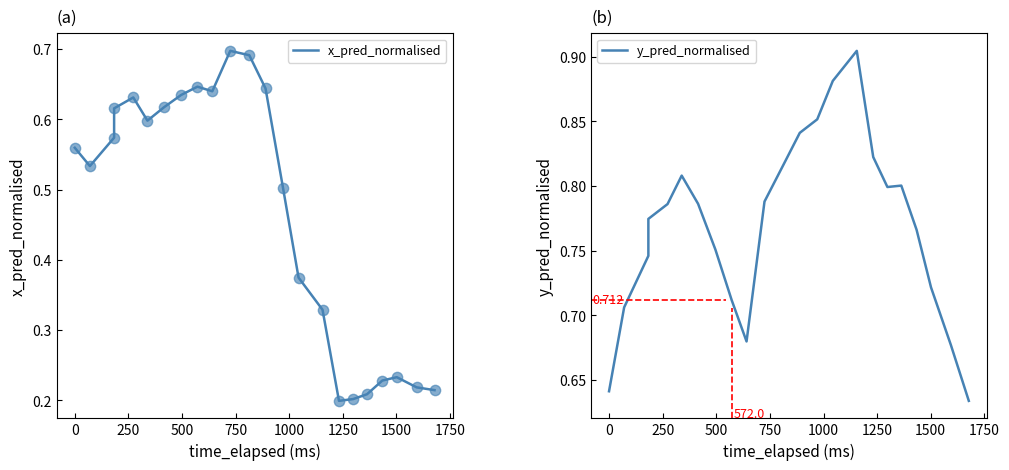

At how many categories does at least one series exceed 0?

23